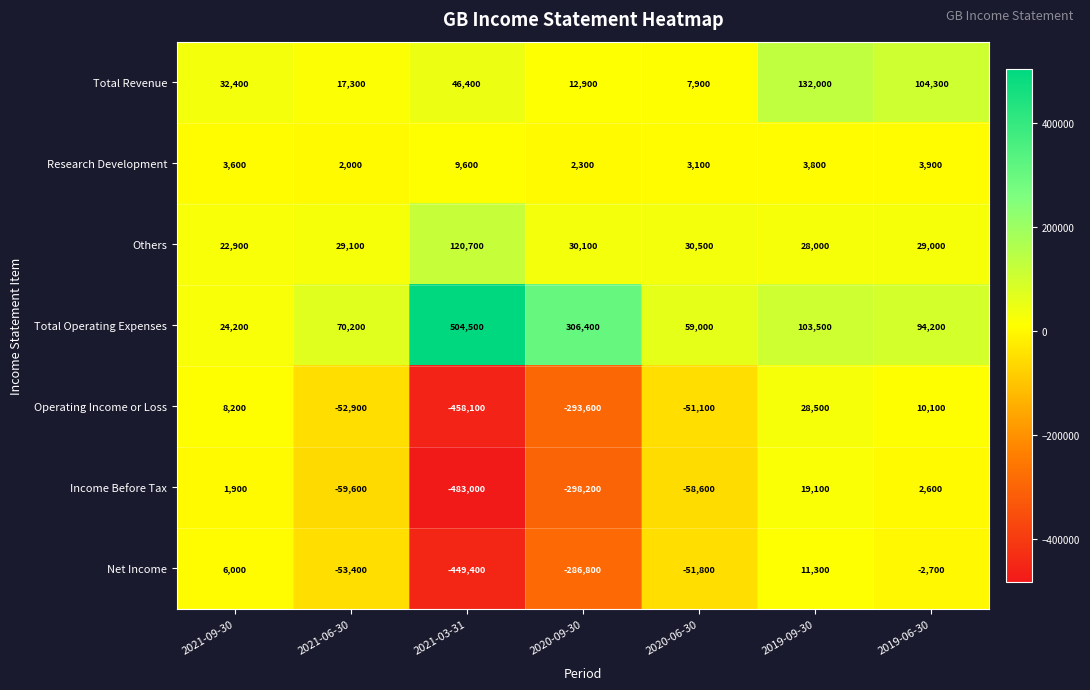

The Others series shows 29100 at 2021-06-30. True or false?

True